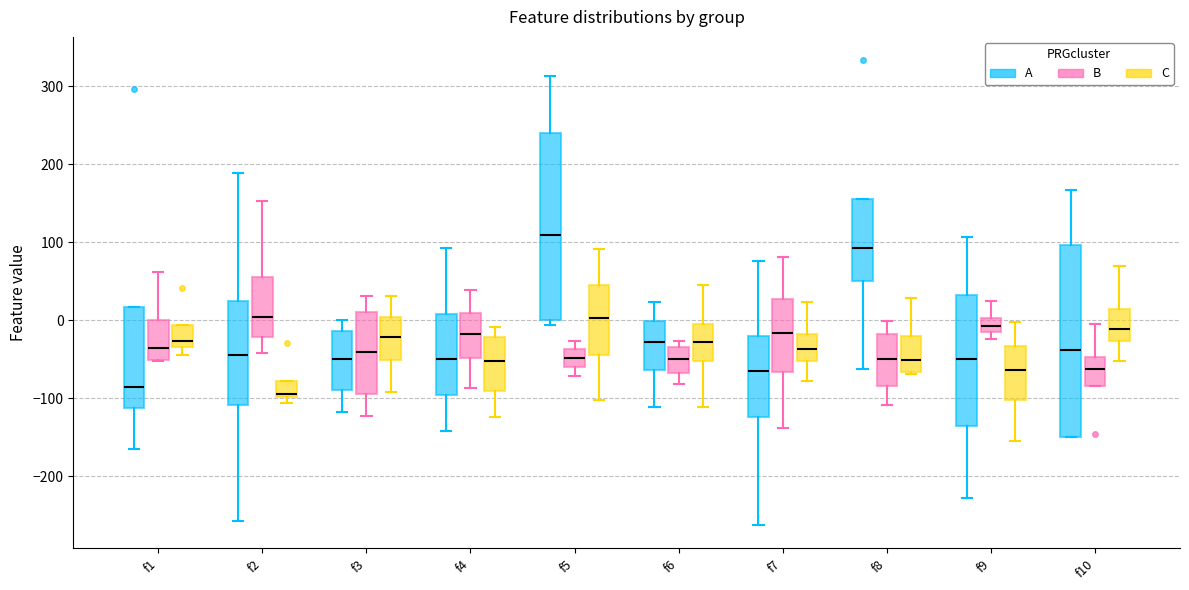

Where is the upper edge of the box for f9 (C) on the y-axis? The values are not printed on the chart, so give them approximately, as read against the axis.

-30